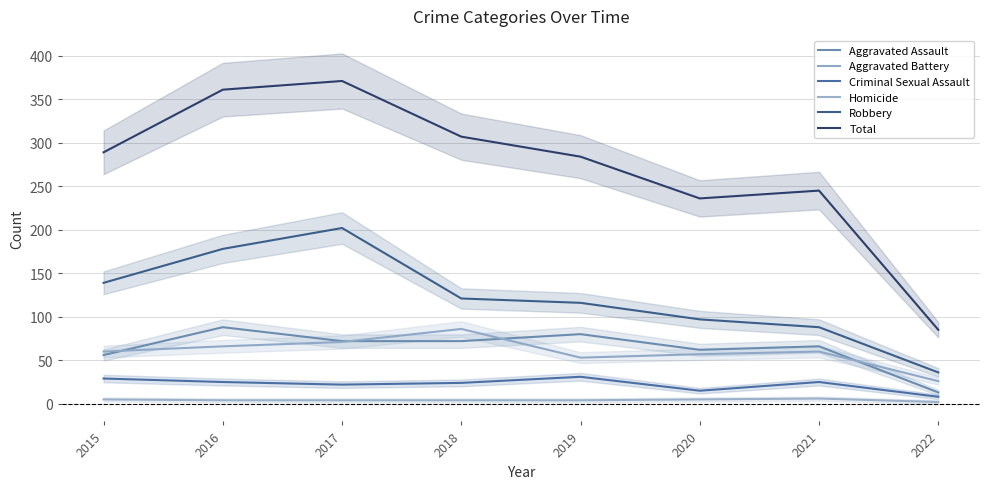

Reading right to left, transcribe all the data shown in this chart.

Aggravated Assault: 13	66	62	80	72	72	88	56
Aggravated Battery: 26	60	57	53	86	71	66	60
Criminal Sexual Assault: 8	25	15	31	24	22	25	29
Homicide: 2	6	5	4	4	4	4	5
Robbery: 36	88	97	116	121	202	178	139
Total: 85	245	236	284	307	371	361	289